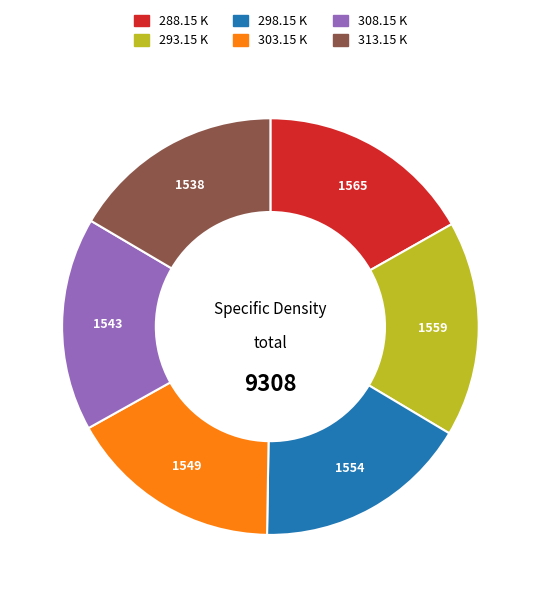

Is the sum of 303.15 K and 298.15 K greater than half?

No